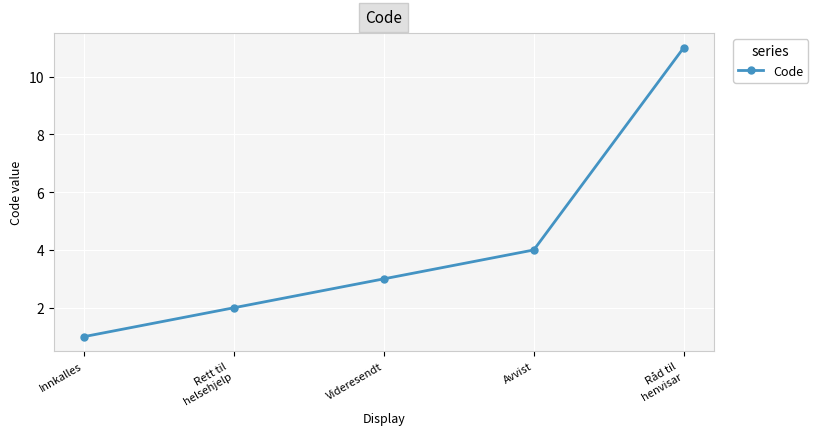

Rank the categories by value from highest to lowest.

Råd til
henvisar, Avvist, Videresendt, Rett til
helsehjelp, Innkalles